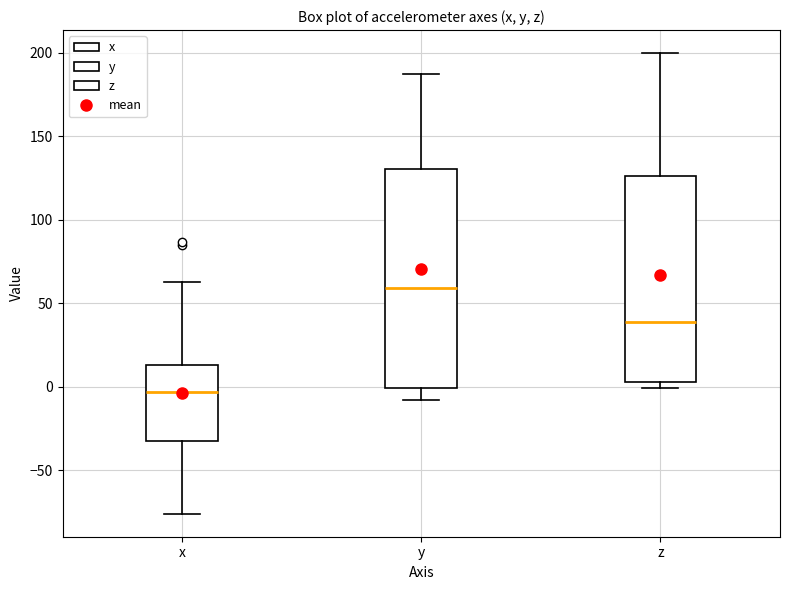

Reading left to right, transcribe this box plot: for each box, give where its median line is, the range the box spans, and where its two whiskers end, as read against the y-axis. The values are not printed on the chart, so give them approximately, as read against the axis.

x: median -5, box -30 to 15, whiskers -75 to 65
y: median 60, box 0 to 130, whiskers -10 to 190
z: median 40, box 5 to 125, whiskers 0 to 200